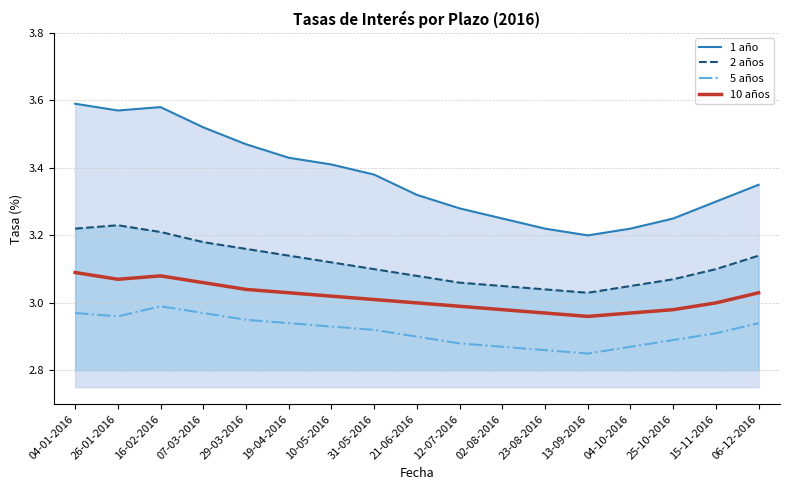

Reading right to left, what are all the values shown in this chart?

1 año: 06-12-2016=3.4	15-11-2016=3.3	25-10-2016=3.2	04-10-2016=3.2	13-09-2016=3.2	23-08-2016=3.2	02-08-2016=3.2	12-07-2016=3.3	21-06-2016=3.3	31-05-2016=3.4	10-05-2016=3.4	19-04-2016=3.4	29-03-2016=3.5	07-03-2016=3.5	16-02-2016=3.6	26-01-2016=3.6	04-01-2016=3.6
2 años: 06-12-2016=3.1	15-11-2016=3.1	25-10-2016=3.1	04-10-2016=3.0	13-09-2016=3.0	23-08-2016=3.0	02-08-2016=3.0	12-07-2016=3.1	21-06-2016=3.1	31-05-2016=3.1	10-05-2016=3.1	19-04-2016=3.1	29-03-2016=3.2	07-03-2016=3.2	16-02-2016=3.2	26-01-2016=3.2	04-01-2016=3.2
5 años: 06-12-2016=2.9	15-11-2016=2.9	25-10-2016=2.9	04-10-2016=2.9	13-09-2016=2.9	23-08-2016=2.9	02-08-2016=2.9	12-07-2016=2.9	21-06-2016=2.9	31-05-2016=2.9	10-05-2016=2.9	19-04-2016=2.9	29-03-2016=3.0	07-03-2016=3.0	16-02-2016=3.0	26-01-2016=3.0	04-01-2016=3.0
10 años: 06-12-2016=3.0	15-11-2016=3.0	25-10-2016=3.0	04-10-2016=3.0	13-09-2016=3.0	23-08-2016=3.0	02-08-2016=3.0	12-07-2016=3.0	21-06-2016=3.0	31-05-2016=3.0	10-05-2016=3.0	19-04-2016=3.0	29-03-2016=3.0	07-03-2016=3.1	16-02-2016=3.1	26-01-2016=3.1	04-01-2016=3.1